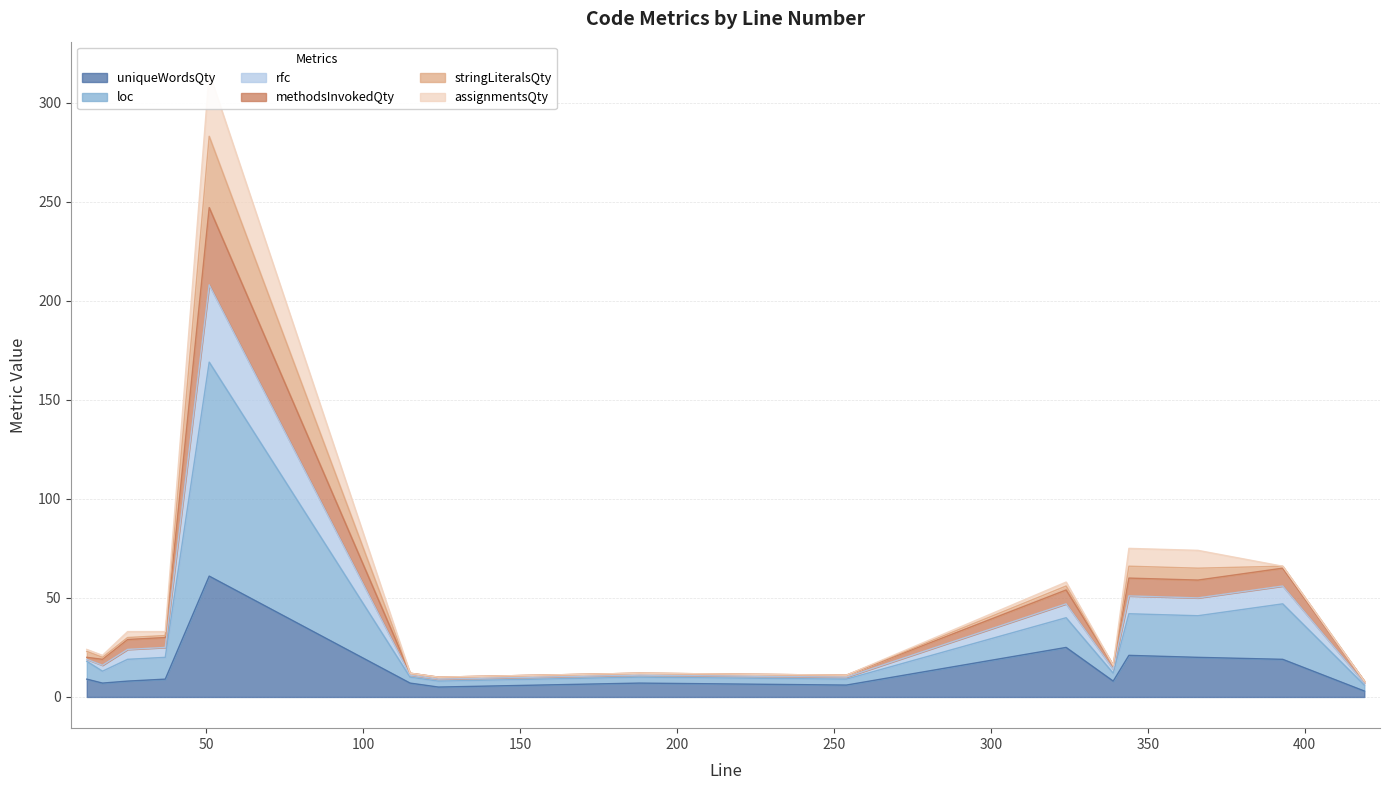

Rank the categories by uniqueWordsQty value from highest to lowest.

51, 324, 344, 366, 393, 12, 37, 25, 339, 17, 115, 188, 254, 124, 419